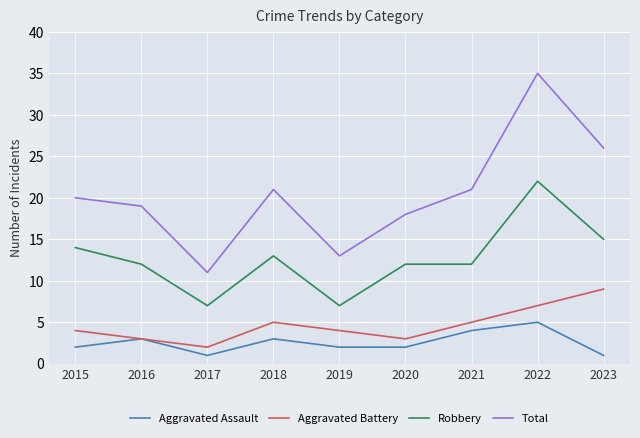

Is the value of Aggravated Assault at 2017 greater than the value of Aggravated Battery at 2015?

No